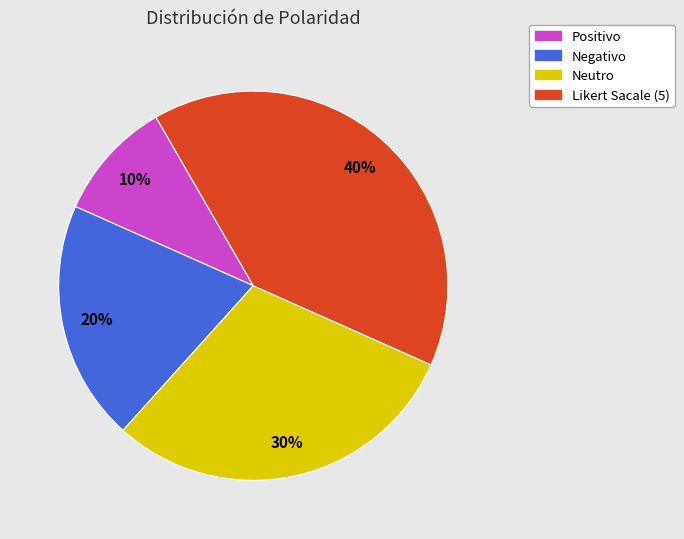

To the nearest percent, what is the combined percentage of Positivo and Neutro?

40%